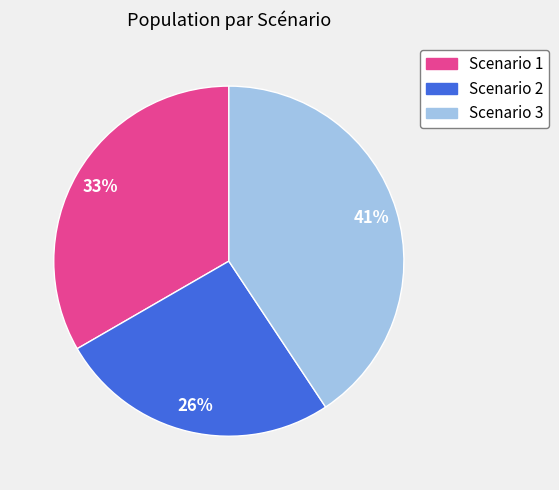

To the nearest percent, what is the difference between the largest and smallest slice percentages?

15%